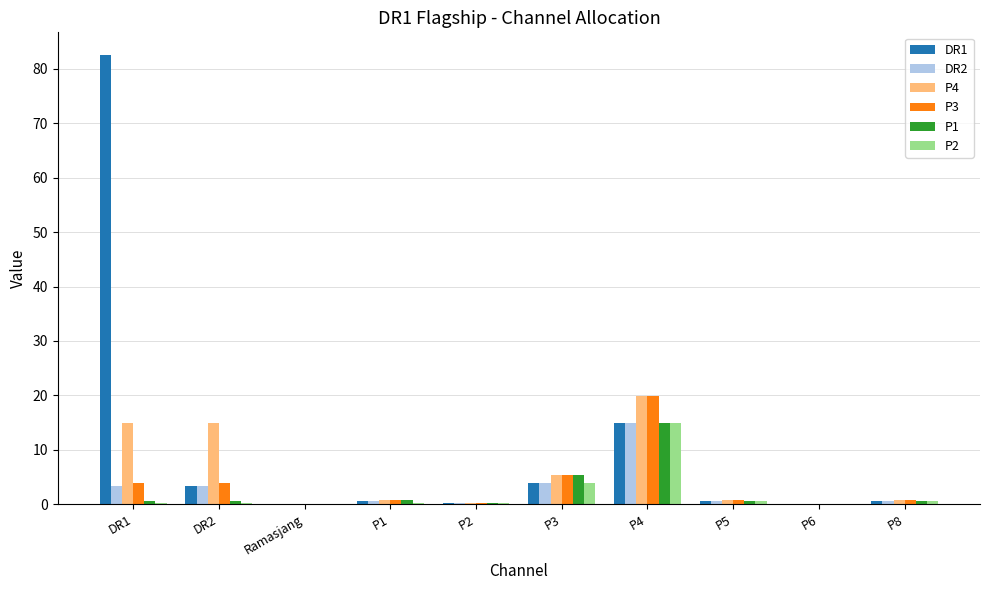

Between DR1 and Ramasjang, which series saw the biggest shift?

DR1